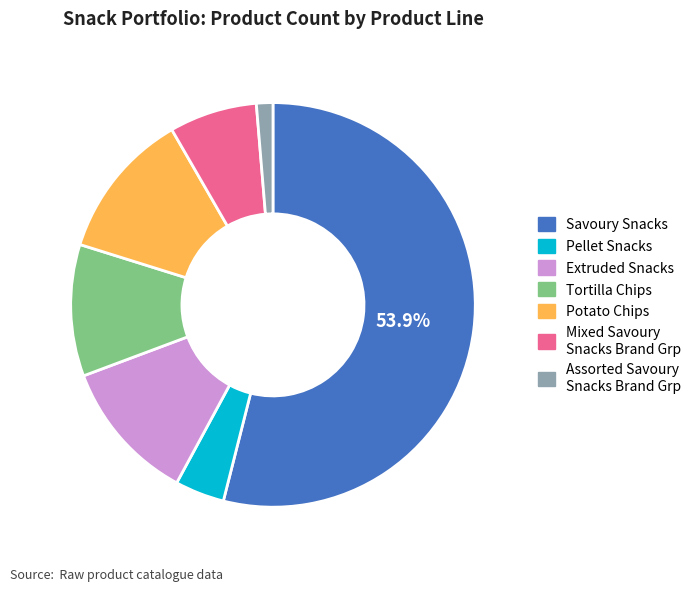

Is there any slice that represents more than half of the pie?

Yes